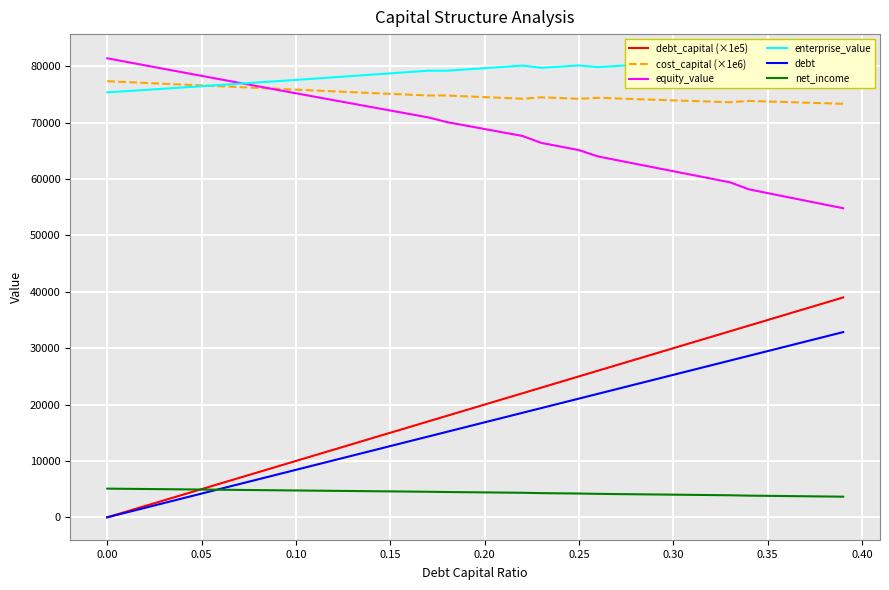

True or false: net_income and equity_value cross at least once.

False